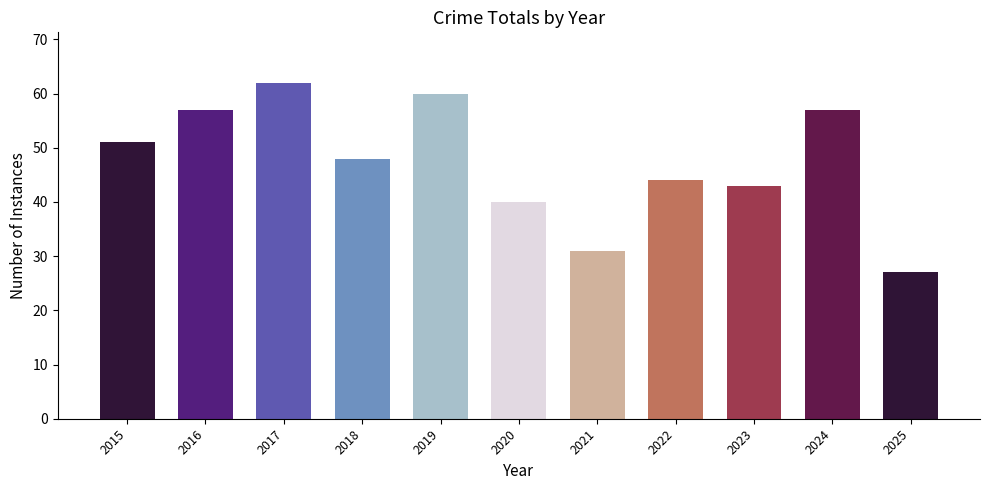

What is the difference between the maximum and minimum values?

35